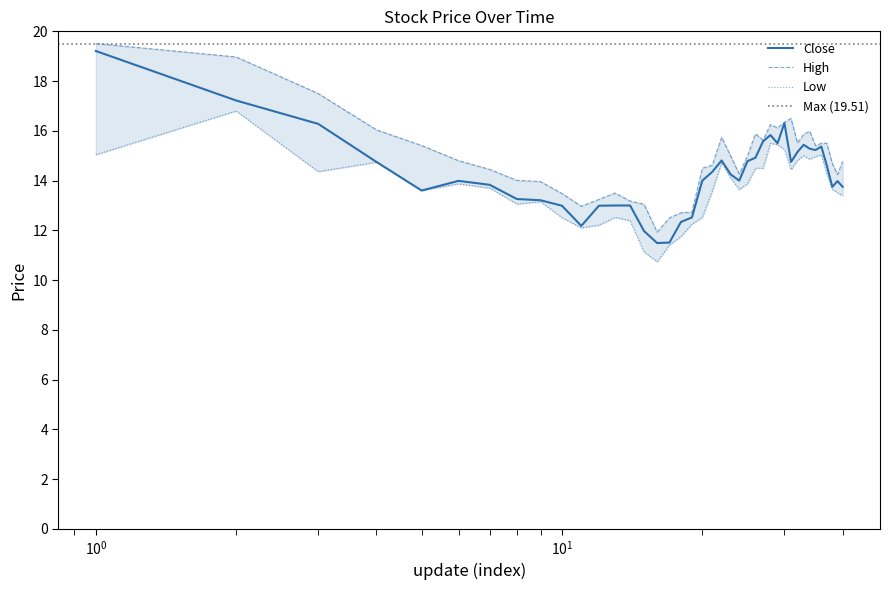

Which series has the largest total across all categories?

High